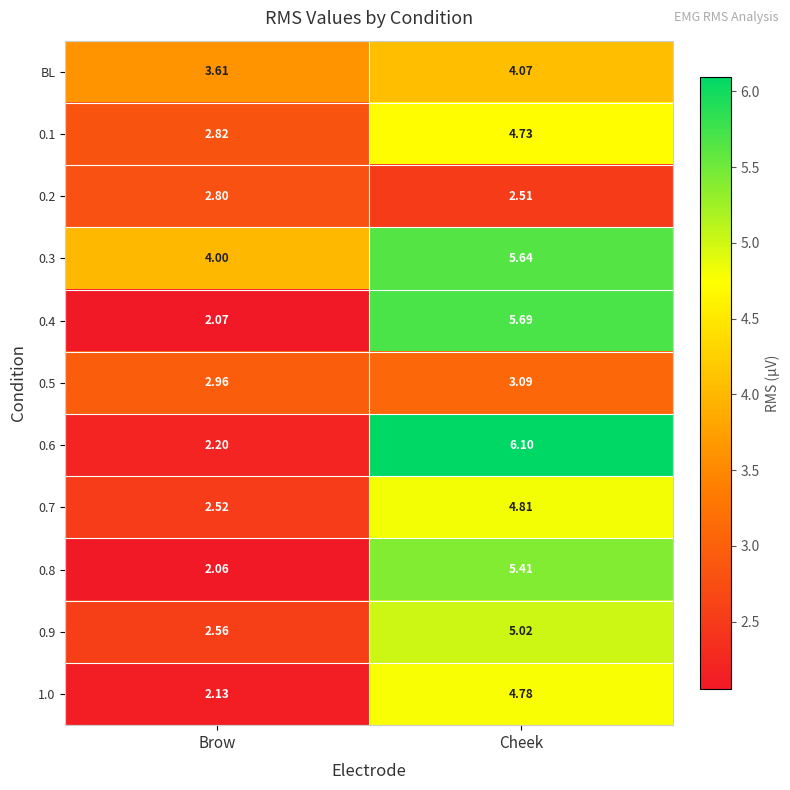

Rank the series at Brow from lowest to highest value.

0.8, 0.4, 1.0, 0.6, 0.7, 0.9, 0.2, 0.1, 0.5, BL, 0.3